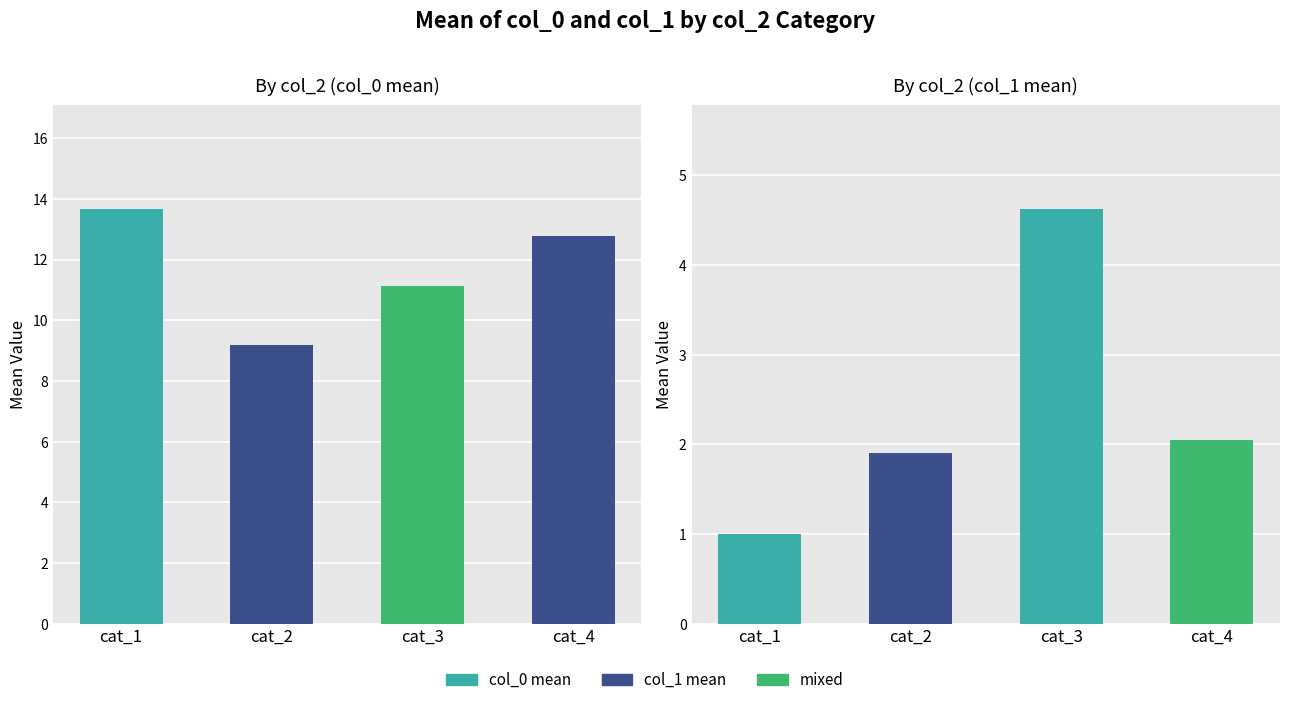

What is the difference between the maximum and minimum values in the col_1 mean series?

3.6